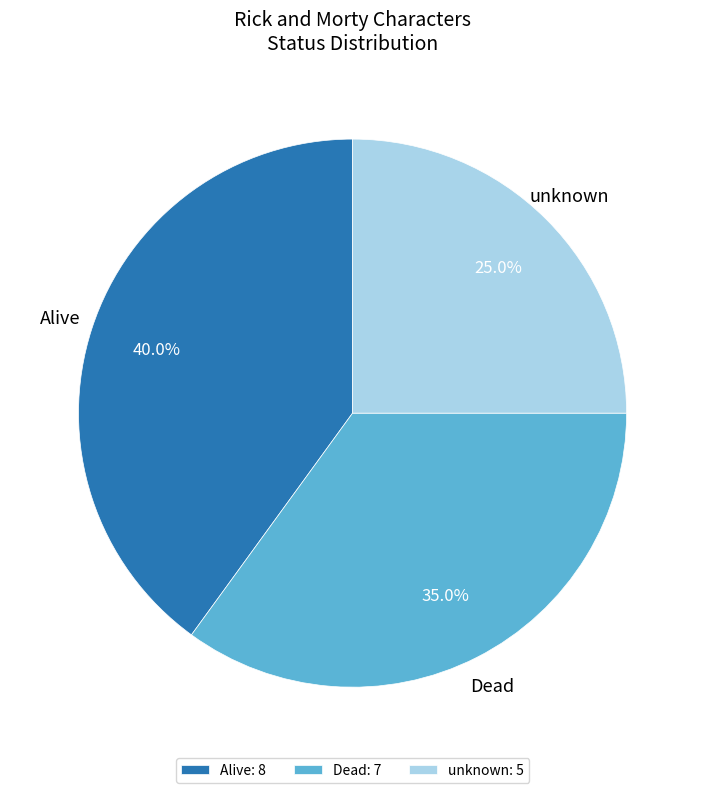

To the nearest percent, what is the difference between the Alive and Dead slice percentages?

5%